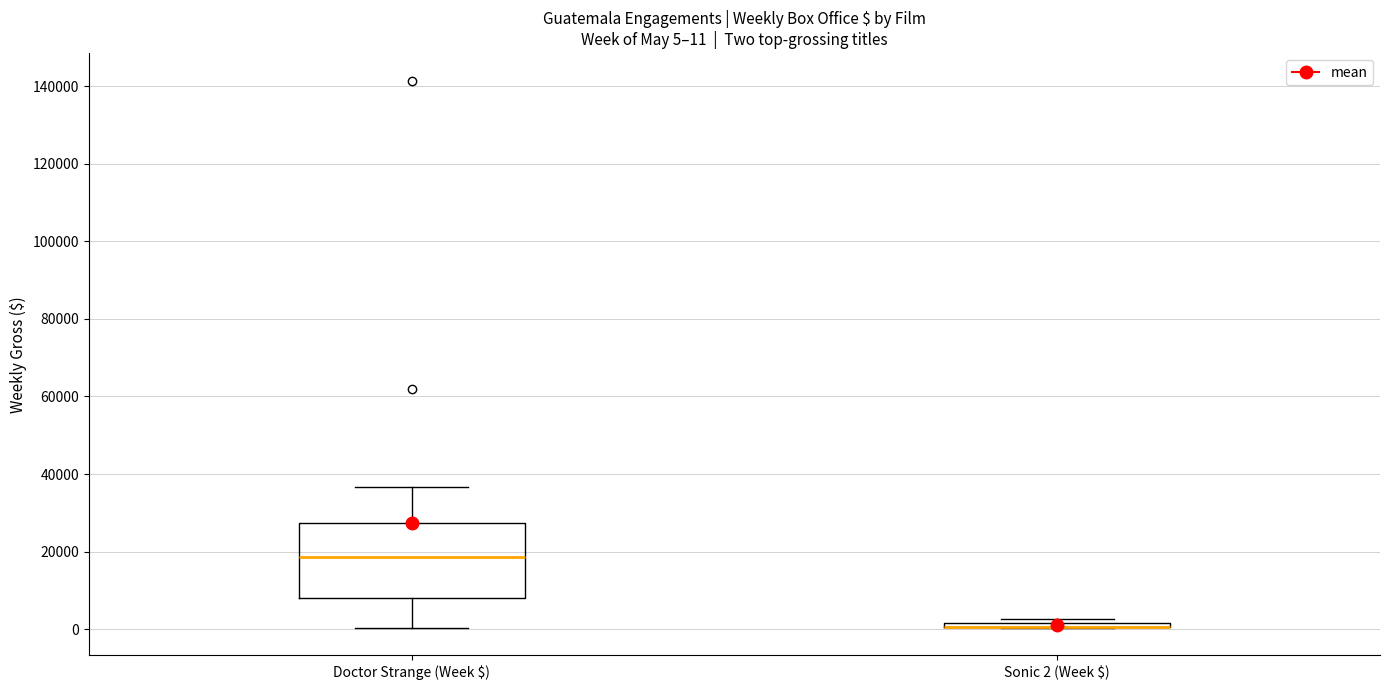

Which box is the tallest, from its lower edge to its upper edge?

Doctor Strange (Week $)